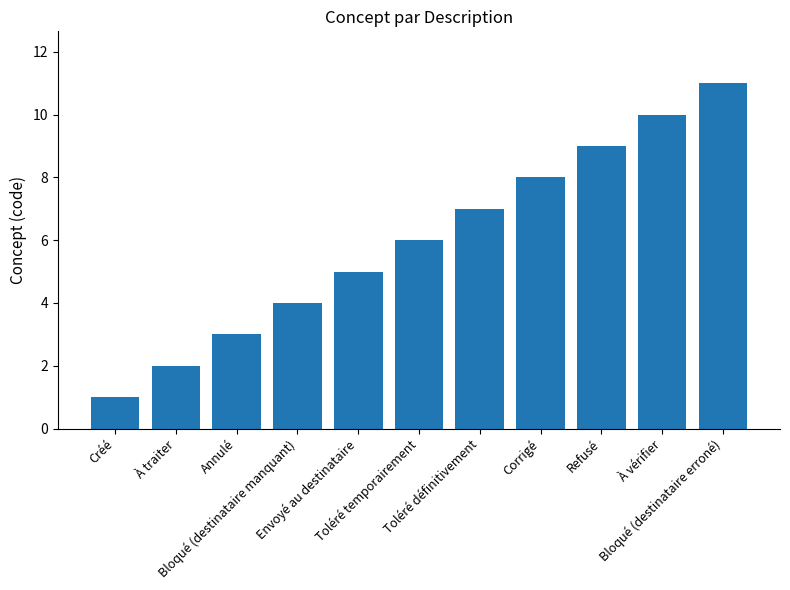

Reading left to right, what are all the values shown in this chart?

1	2	3	4	5	6	7	8	9	10	11